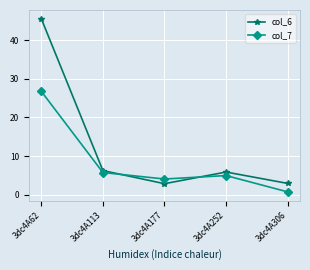

What is the sum of the col_6 values at 3dc4A306 and 3dc4A113?

9.1